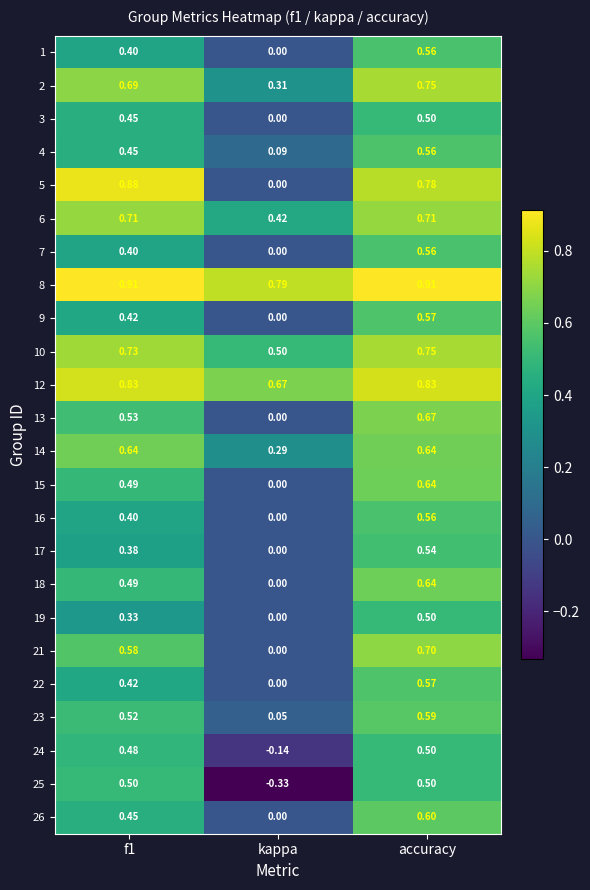

Which label corresponds to the smallest value in the chart?

kappa